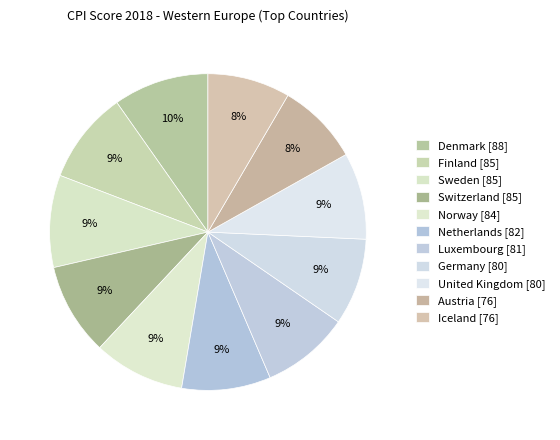

Rank the categories by value from highest to lowest.

Denmark, Finland, Sweden, Switzerland, Norway, Netherlands, Luxembourg, Germany, United Kingdom, Austria, Iceland